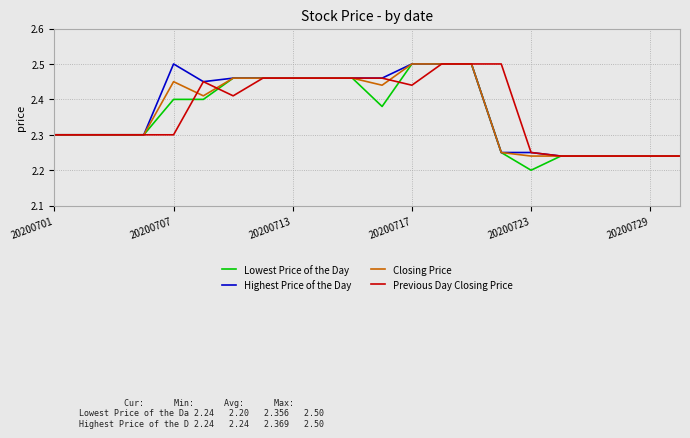

Which series has the widest spread of values?

Lowest Price of the Day